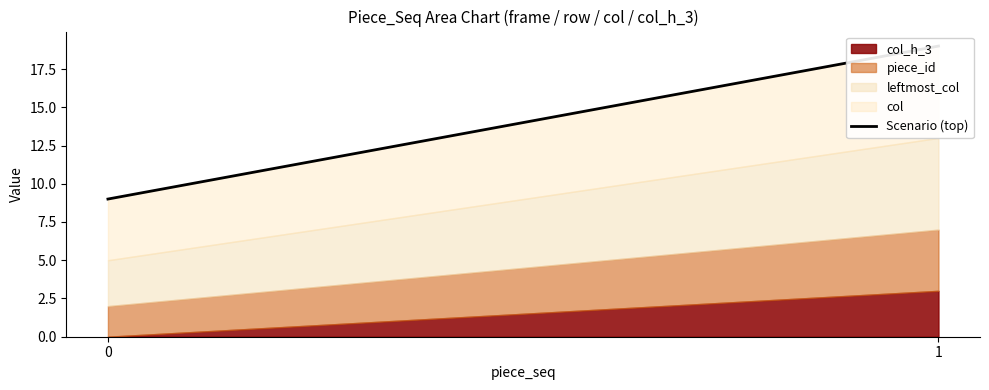

What is the value of the 2nd point from the left?

19